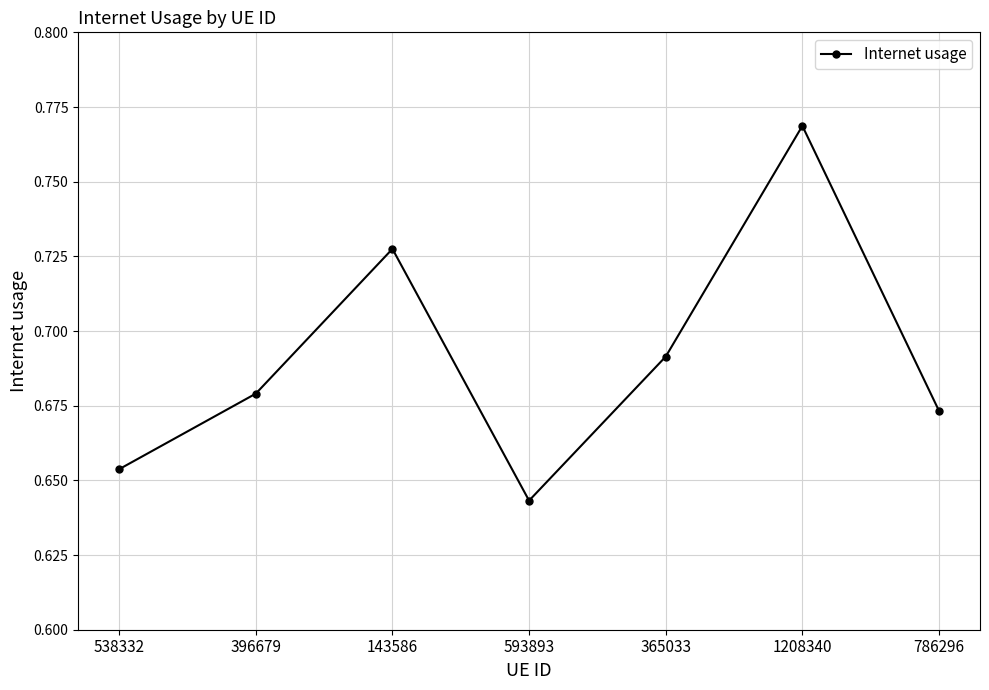

Where is the first local minimum?

593893